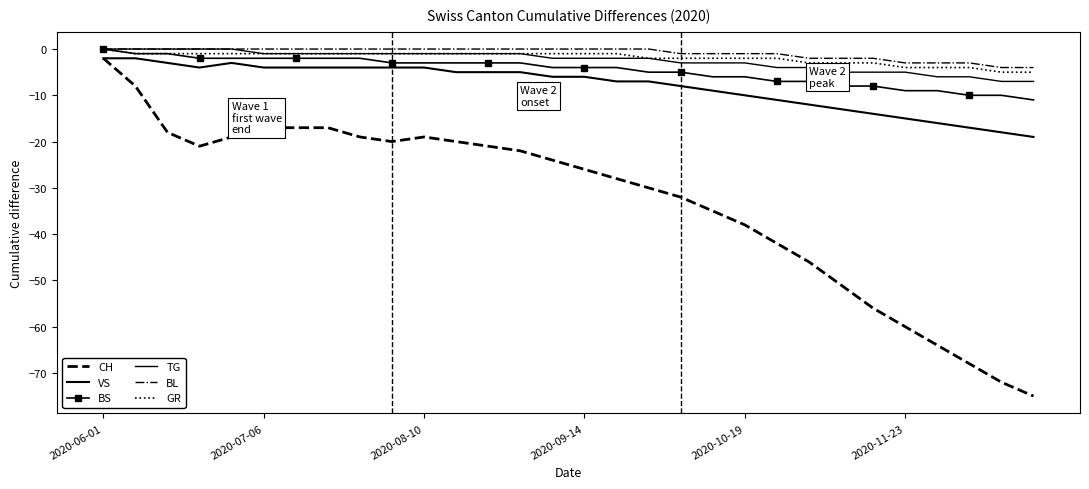

True or false: CH and TG intersect in this chart.

False